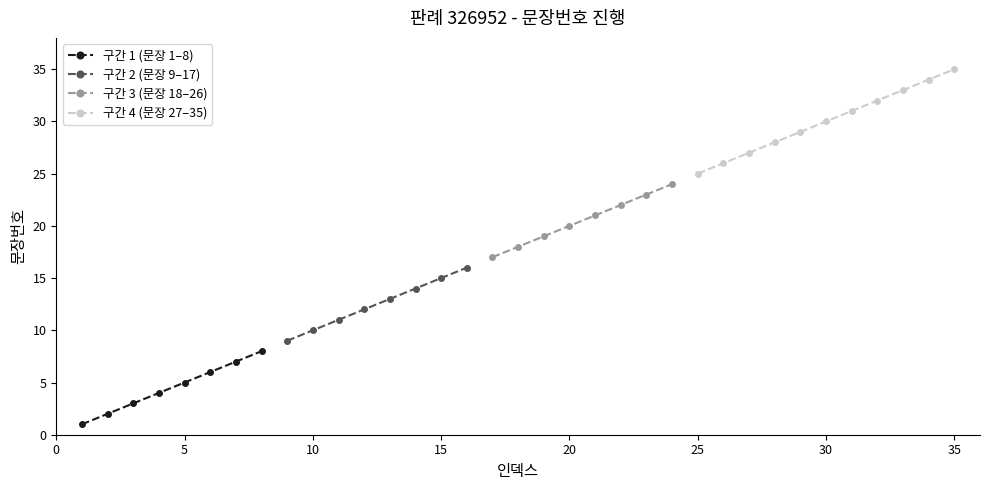

Is it true that the value at 4 is 7?

False